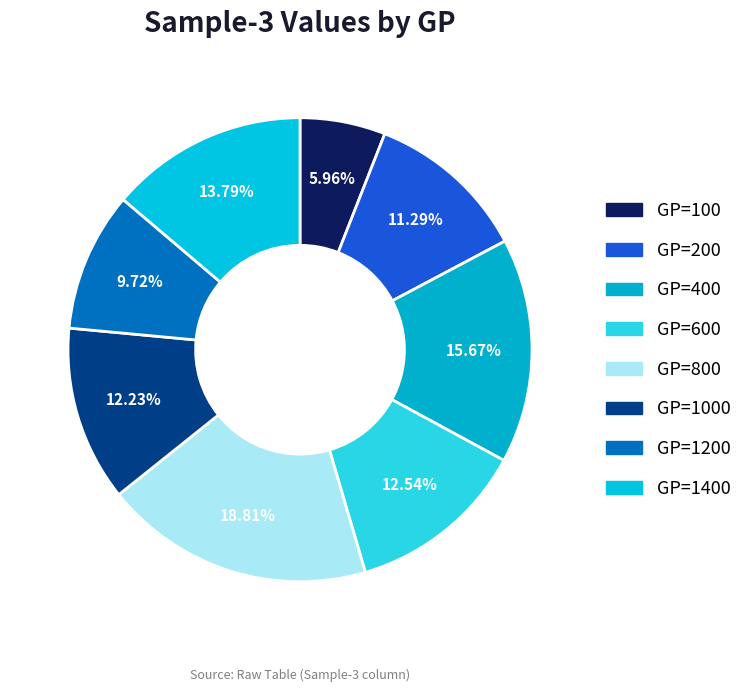

How many segments does this pie chart have?

8